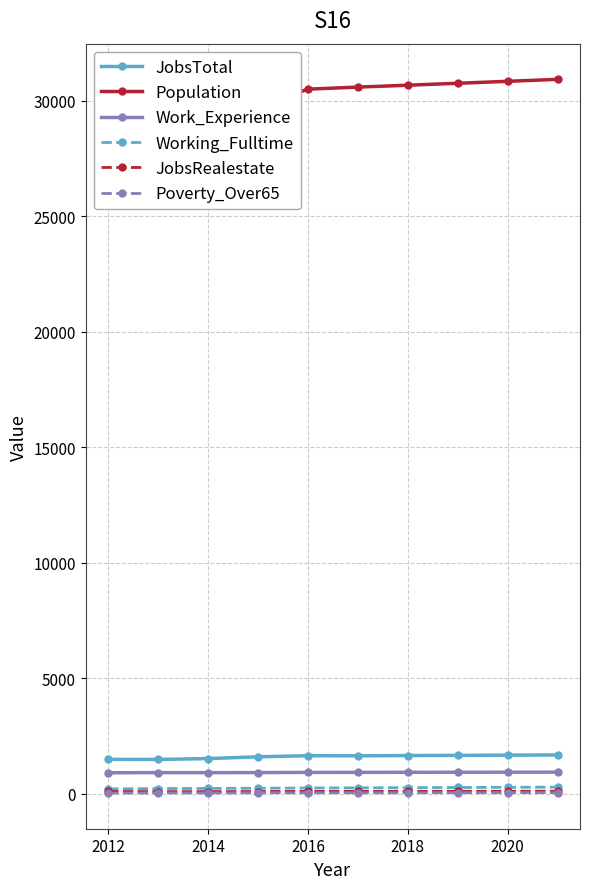

How many data points does each series have?

10